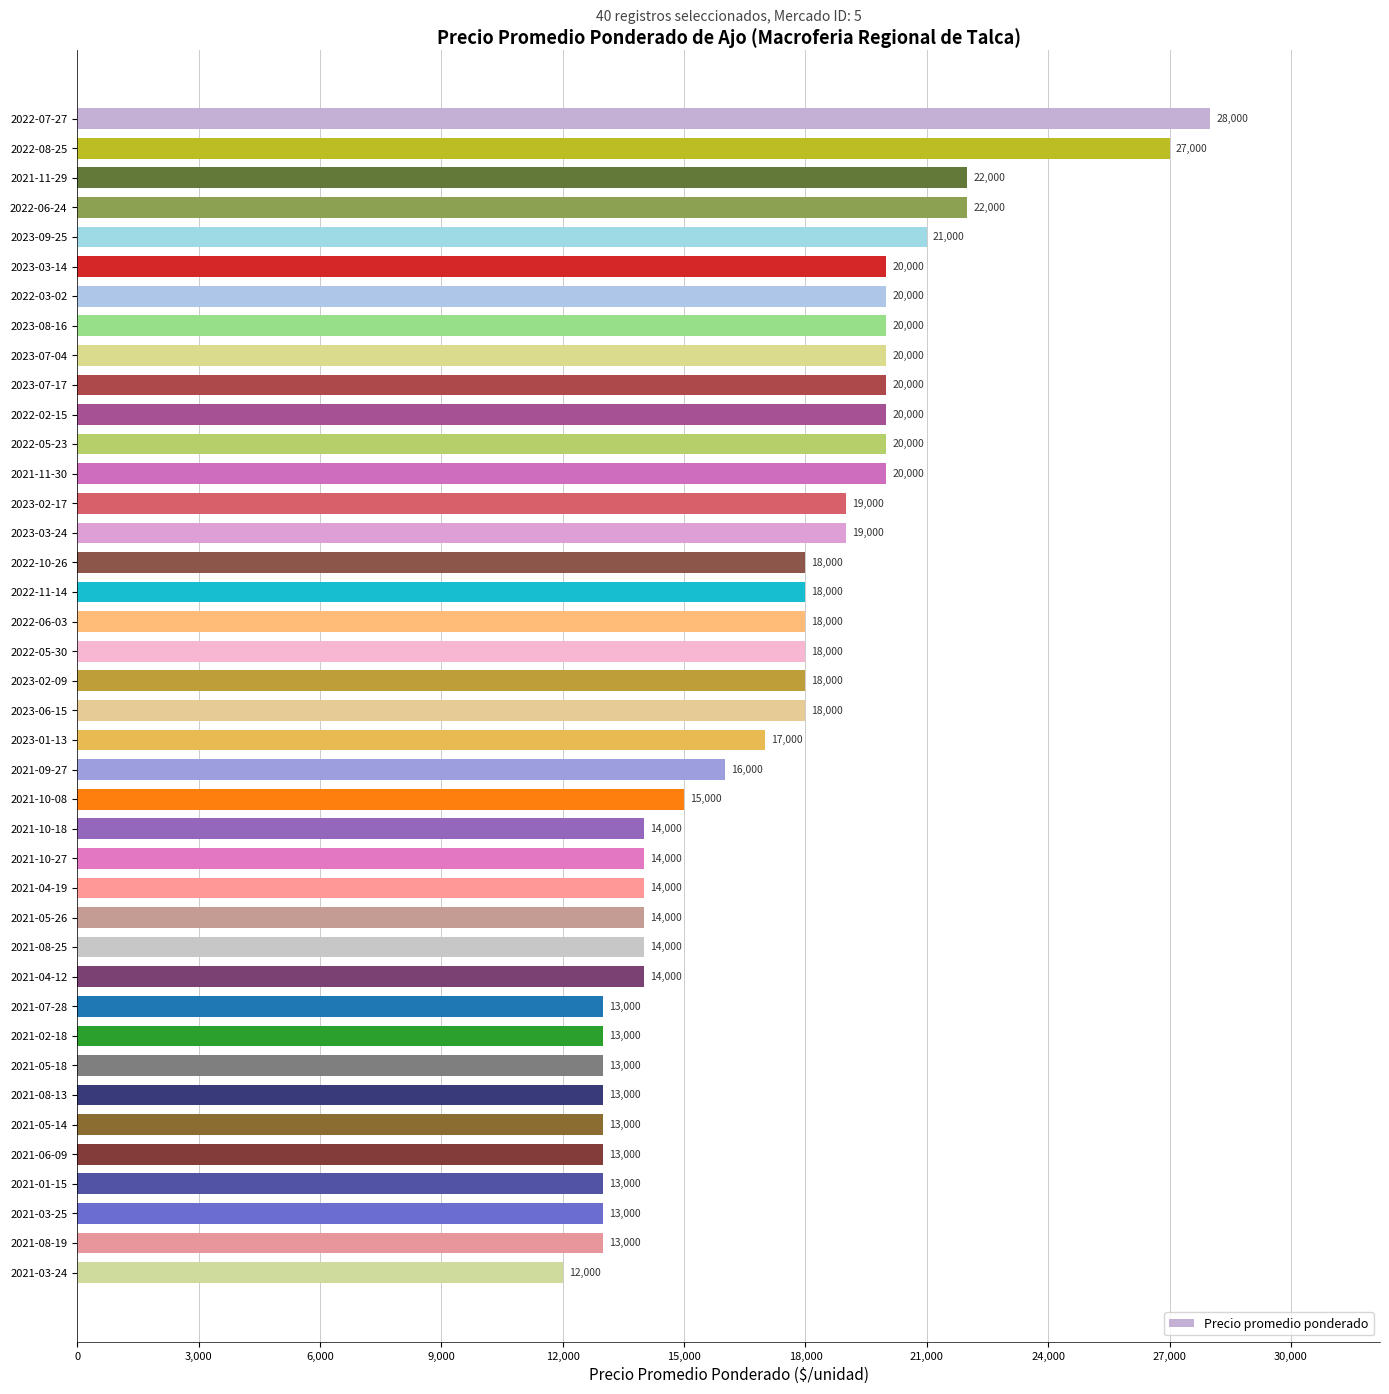

How many values are below 18000?

19